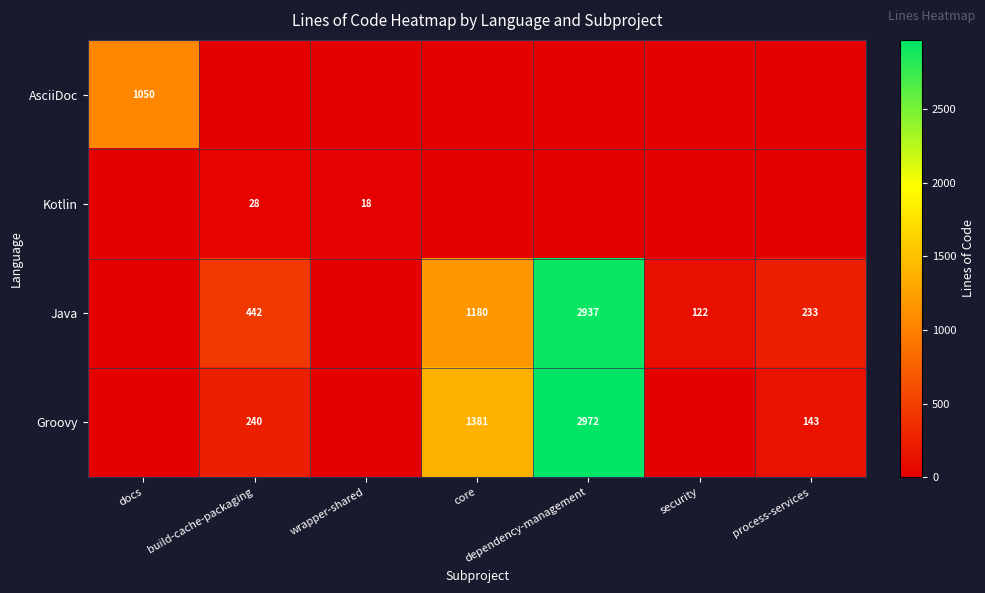

Between docs and dependency-management, which is larger?

docs